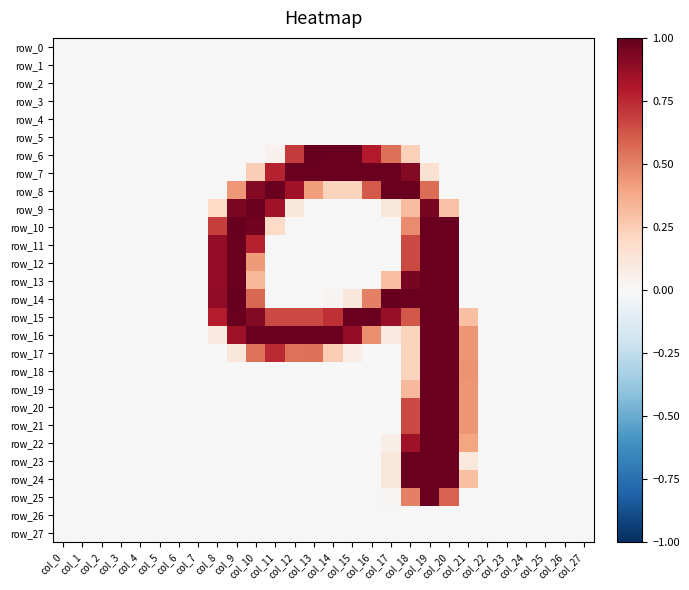

Reading left to right, list all the values displayed in this chart.

row_0: 0.0	0.0	0.0	0.0	0.0	0.0	0.0	0.0	0.0	0.0	0.0	0.0	0.0	0.0	0.0	0.0	0.0	0.0	0.0	0.0	0.0	0.0	0.0	0.0	0.0	0.0	0.0	0.0
row_1: 0.0	0.0	0.0	0.0	0.0	0.0	0.0	0.0	0.0	0.0	0.0	0.0	0.0	0.0	0.0	0.0	0.0	0.0	0.0	0.0	0.0	0.0	0.0	0.0	0.0	0.0	0.0	0.0
row_2: 0.0	0.0	0.0	0.0	0.0	0.0	0.0	0.0	0.0	0.0	0.0	0.0	0.0	0.0	0.0	0.0	0.0	0.0	0.0	0.0	0.0	0.0	0.0	0.0	0.0	0.0	0.0	0.0
row_3: 0.0	0.0	0.0	0.0	0.0	0.0	0.0	0.0	0.0	0.0	0.0	0.0	0.0	0.0	0.0	0.0	0.0	0.0	0.0	0.0	0.0	0.0	0.0	0.0	0.0	0.0	0.0	0.0
row_4: 0.0	0.0	0.0	0.0	0.0	0.0	0.0	0.0	0.0	0.0	0.0	0.0	0.0	0.0	0.0	0.0	0.0	0.0	0.0	0.0	0.0	0.0	0.0	0.0	0.0	0.0	0.0	0.0
row_5: 0.0	0.0	0.0	0.0	0.0	0.0	0.0	0.0	0.0	0.0	0.0	0.0	0.0	0.0	0.0	0.0	0.0	0.0	0.0	0.0	0.0	0.0	0.0	0.0	0.0	0.0	0.0	0.0
row_6: 0.0	0.0	0.0	0.0	0.0	0.0	0.0	0.0	0.0	0.0	0.0	0.0	0.7	1.0	1.0	1.0	0.8	0.6	0.2	0.0	0.0	0.0	0.0	0.0	0.0	0.0	0.0	0.0
row_7: 0.0	0.0	0.0	0.0	0.0	0.0	0.0	0.0	0.0	0.0	0.2	0.8	1.0	1.0	1.0	1.0	1.0	1.0	0.9	0.1	0.0	0.0	0.0	0.0	0.0	0.0	0.0	0.0
row_8: 0.0	0.0	0.0	0.0	0.0	0.0	0.0	0.0	0.0	0.4	0.9	1.0	0.8	0.4	0.2	0.2	0.6	1.0	1.0	0.6	0.0	0.0	0.0	0.0	0.0	0.0	0.0	0.0
row_9: 0.0	0.0	0.0	0.0	0.0	0.0	0.0	0.0	0.2	0.9	1.0	0.8	0.1	0.0	0.0	0.0	0.0	0.1	0.3	1.0	0.3	0.0	0.0	0.0	0.0	0.0	0.0	0.0
row_10: 0.0	0.0	0.0	0.0	0.0	0.0	0.0	0.0	0.7	1.0	1.0	0.2	0.0	0.0	0.0	0.0	0.0	0.0	0.5	1.0	1.0	0.0	0.0	0.0	0.0	0.0	0.0	0.0
row_11: 0.0	0.0	0.0	0.0	0.0	0.0	0.0	0.0	0.9	1.0	0.8	0.0	0.0	0.0	0.0	0.0	0.0	0.0	0.7	1.0	1.0	0.0	0.0	0.0	0.0	0.0	0.0	0.0
row_12: 0.0	0.0	0.0	0.0	0.0	0.0	0.0	0.0	0.9	1.0	0.4	0.0	0.0	0.0	0.0	0.0	0.0	0.0	0.7	1.0	1.0	0.0	0.0	0.0	0.0	0.0	0.0	0.0
row_13: 0.0	0.0	0.0	0.0	0.0	0.0	0.0	0.0	0.9	1.0	0.3	0.0	0.0	0.0	0.0	0.0	0.0	0.3	1.0	1.0	1.0	0.0	0.0	0.0	0.0	0.0	0.0	0.0
row_14: 0.0	0.0	0.0	0.0	0.0	0.0	0.0	0.0	0.9	1.0	0.6	0.0	0.0	0.0	0.0	0.1	0.5	1.0	1.0	1.0	1.0	0.0	0.0	0.0	0.0	0.0	0.0	0.0
row_15: 0.0	0.0	0.0	0.0	0.0	0.0	0.0	0.0	0.8	1.0	0.9	0.7	0.7	0.7	0.7	1.0	1.0	0.9	0.6	1.0	1.0	0.3	0.0	0.0	0.0	0.0	0.0	0.0
row_16: 0.0	0.0	0.0	0.0	0.0	0.0	0.0	0.0	0.1	0.8	1.0	1.0	1.0	1.0	1.0	0.9	0.5	0.1	0.2	1.0	1.0	0.4	0.0	0.0	0.0	0.0	0.0	0.0
row_17: 0.0	0.0	0.0	0.0	0.0	0.0	0.0	0.0	0.0	0.1	0.5	0.7	0.5	0.5	0.3	0.1	0.0	0.0	0.2	1.0	1.0	0.4	0.0	0.0	0.0	0.0	0.0	0.0
row_18: 0.0	0.0	0.0	0.0	0.0	0.0	0.0	0.0	0.0	0.0	0.0	0.0	0.0	0.0	0.0	0.0	0.0	0.0	0.2	1.0	1.0	0.4	0.0	0.0	0.0	0.0	0.0	0.0
row_19: 0.0	0.0	0.0	0.0	0.0	0.0	0.0	0.0	0.0	0.0	0.0	0.0	0.0	0.0	0.0	0.0	0.0	0.0	0.3	1.0	1.0	0.4	0.0	0.0	0.0	0.0	0.0	0.0
row_20: 0.0	0.0	0.0	0.0	0.0	0.0	0.0	0.0	0.0	0.0	0.0	0.0	0.0	0.0	0.0	0.0	0.0	0.0	0.7	1.0	1.0	0.4	0.0	0.0	0.0	0.0	0.0	0.0
row_21: 0.0	0.0	0.0	0.0	0.0	0.0	0.0	0.0	0.0	0.0	0.0	0.0	0.0	0.0	0.0	0.0	0.0	0.0	0.7	1.0	1.0	0.4	0.0	0.0	0.0	0.0	0.0	0.0
row_22: 0.0	0.0	0.0	0.0	0.0	0.0	0.0	0.0	0.0	0.0	0.0	0.0	0.0	0.0	0.0	0.0	0.0	0.1	0.8	1.0	1.0	0.4	0.0	0.0	0.0	0.0	0.0	0.0
row_23: 0.0	0.0	0.0	0.0	0.0	0.0	0.0	0.0	0.0	0.0	0.0	0.0	0.0	0.0	0.0	0.0	0.0	0.1	1.0	1.0	1.0	0.1	0.0	0.0	0.0	0.0	0.0	0.0
row_24: 0.0	0.0	0.0	0.0	0.0	0.0	0.0	0.0	0.0	0.0	0.0	0.0	0.0	0.0	0.0	0.0	0.0	0.1	1.0	1.0	1.0	0.3	0.0	0.0	0.0	0.0	0.0	0.0
row_25: 0.0	0.0	0.0	0.0	0.0	0.0	0.0	0.0	0.0	0.0	0.0	0.0	0.0	0.0	0.0	0.0	0.0	0.0	0.5	1.0	0.6	0.0	0.0	0.0	0.0	0.0	0.0	0.0
row_26: 0.0	0.0	0.0	0.0	0.0	0.0	0.0	0.0	0.0	0.0	0.0	0.0	0.0	0.0	0.0	0.0	0.0	0.0	0.0	0.0	0.0	0.0	0.0	0.0	0.0	0.0	0.0	0.0
row_27: 0.0	0.0	0.0	0.0	0.0	0.0	0.0	0.0	0.0	0.0	0.0	0.0	0.0	0.0	0.0	0.0	0.0	0.0	0.0	0.0	0.0	0.0	0.0	0.0	0.0	0.0	0.0	0.0